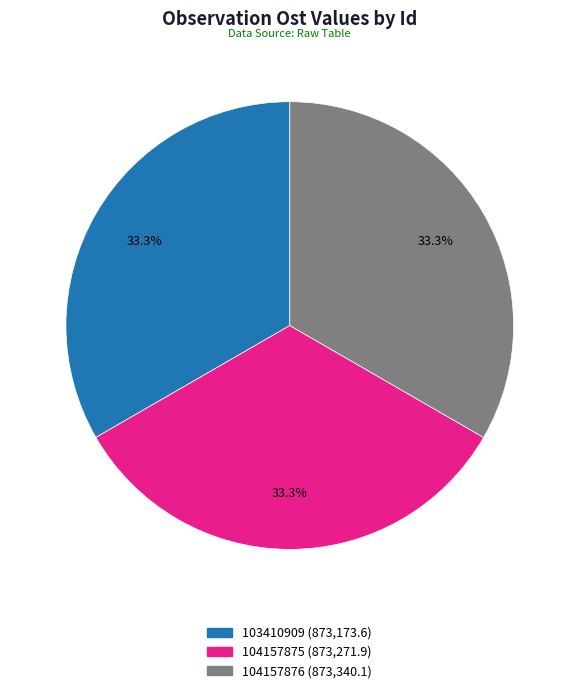

Does any single category account for the majority?

No